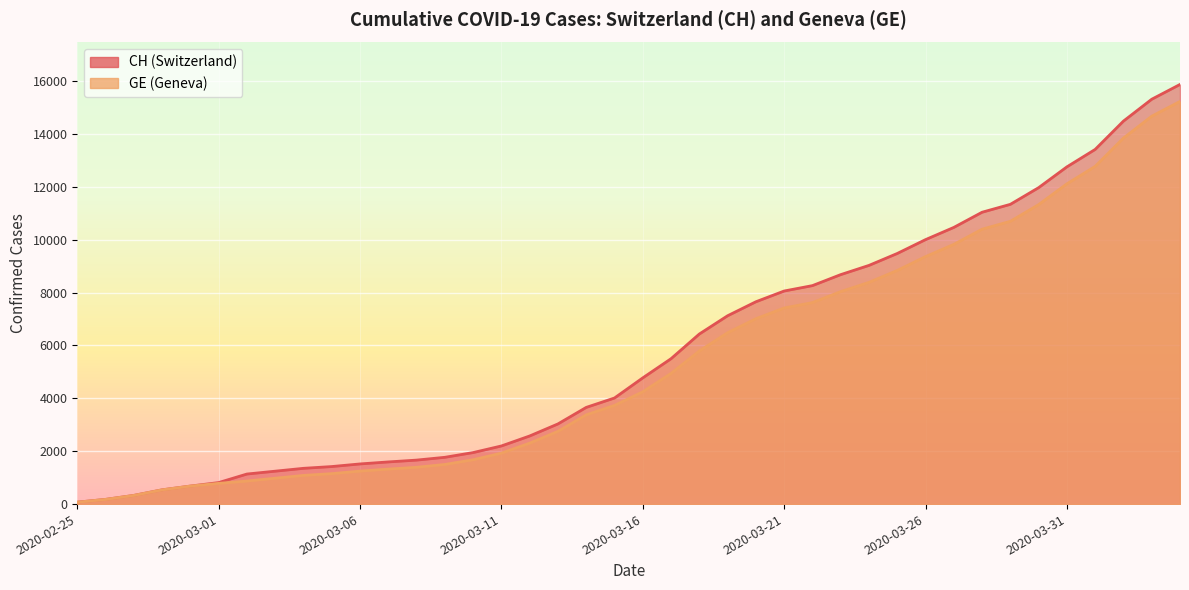

What is the difference between the CH values at 2020-04-01 and 2020-02-27?

13089